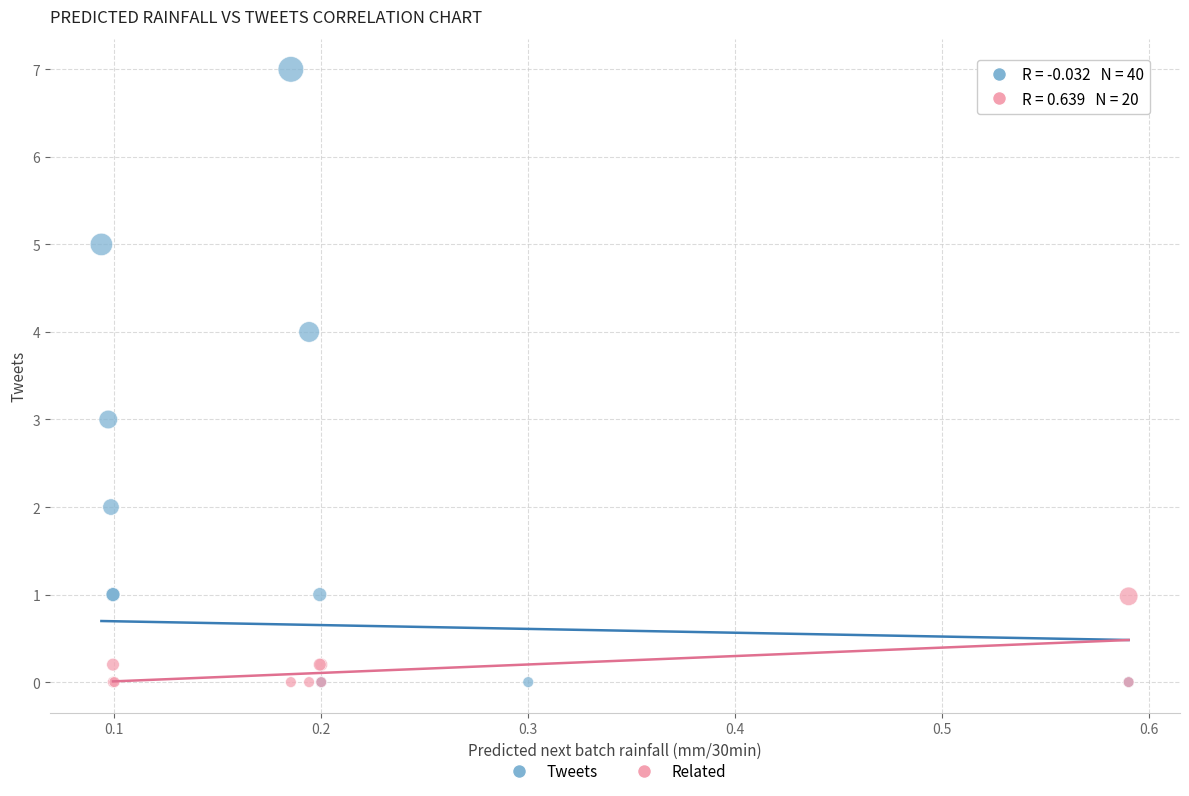

Which series has the largest Y range (max minus min)?

Tweets